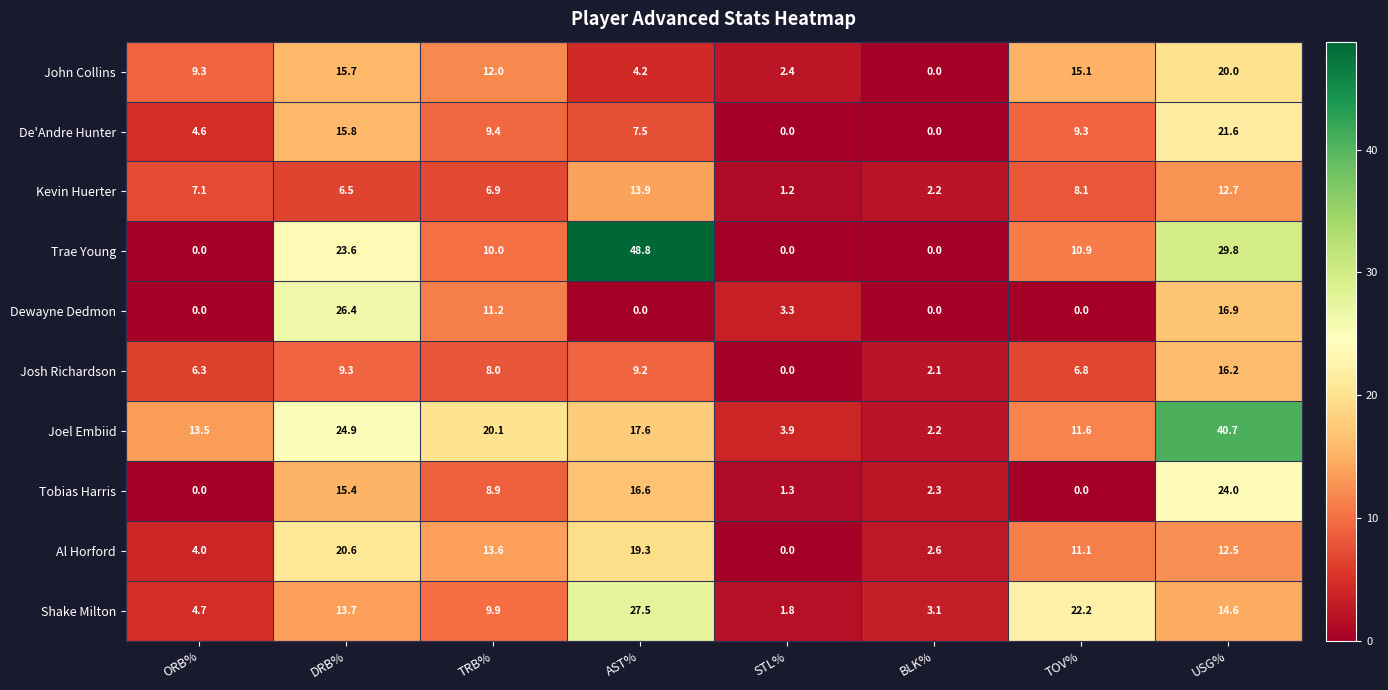

Is it true that Trae Young equals 14.9 at USG%?

False